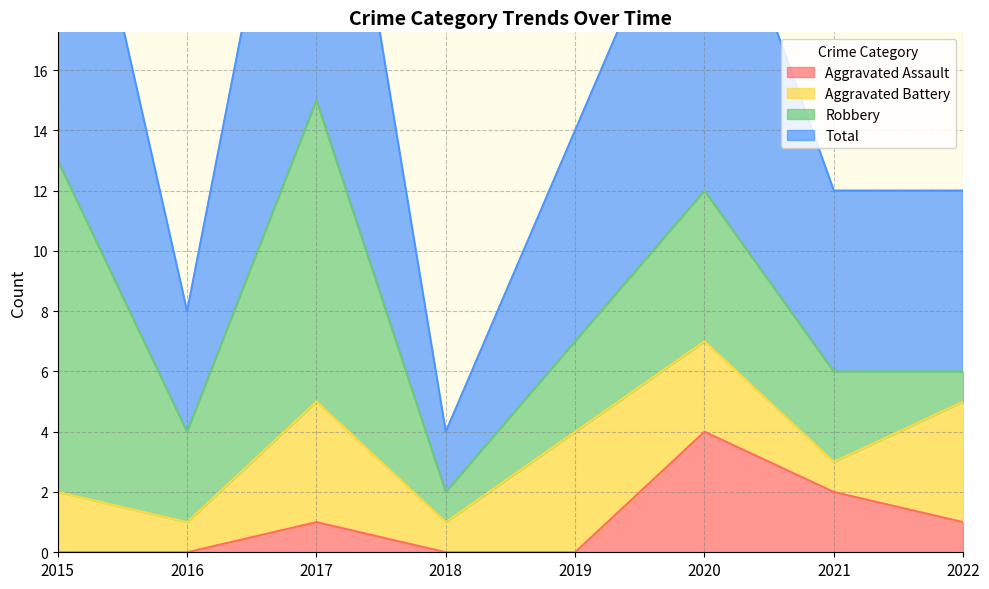

Does the chart display data point markers on the line(s)?

No